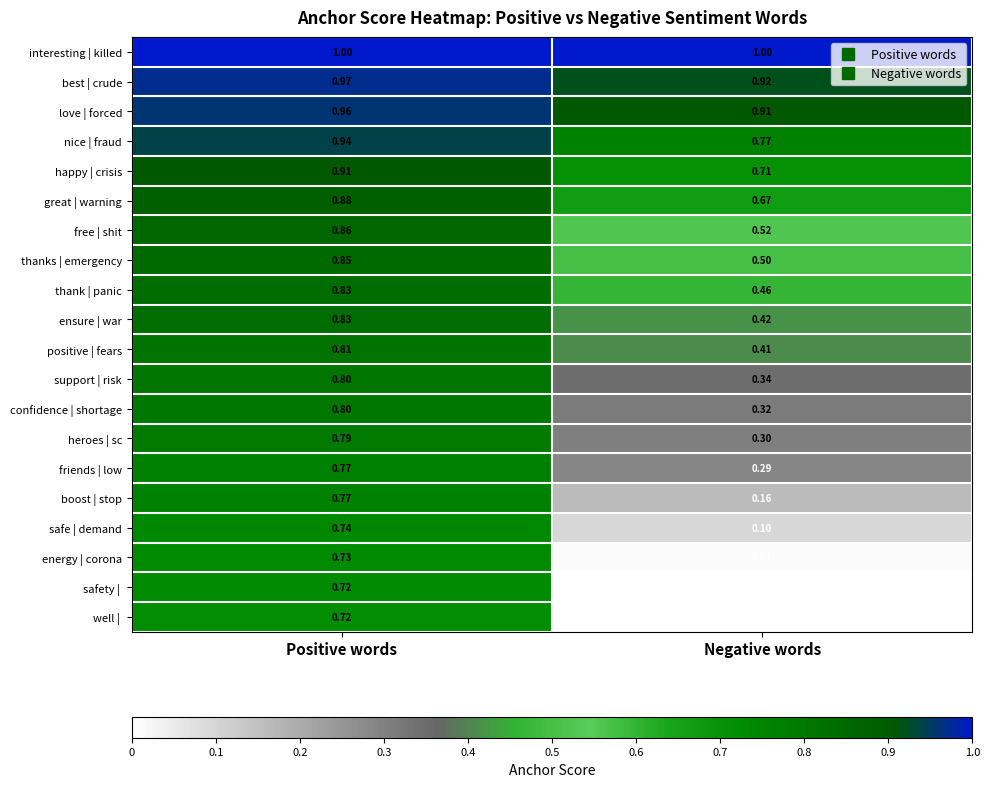

Between Positive words and Negative words, which is larger?

Positive words